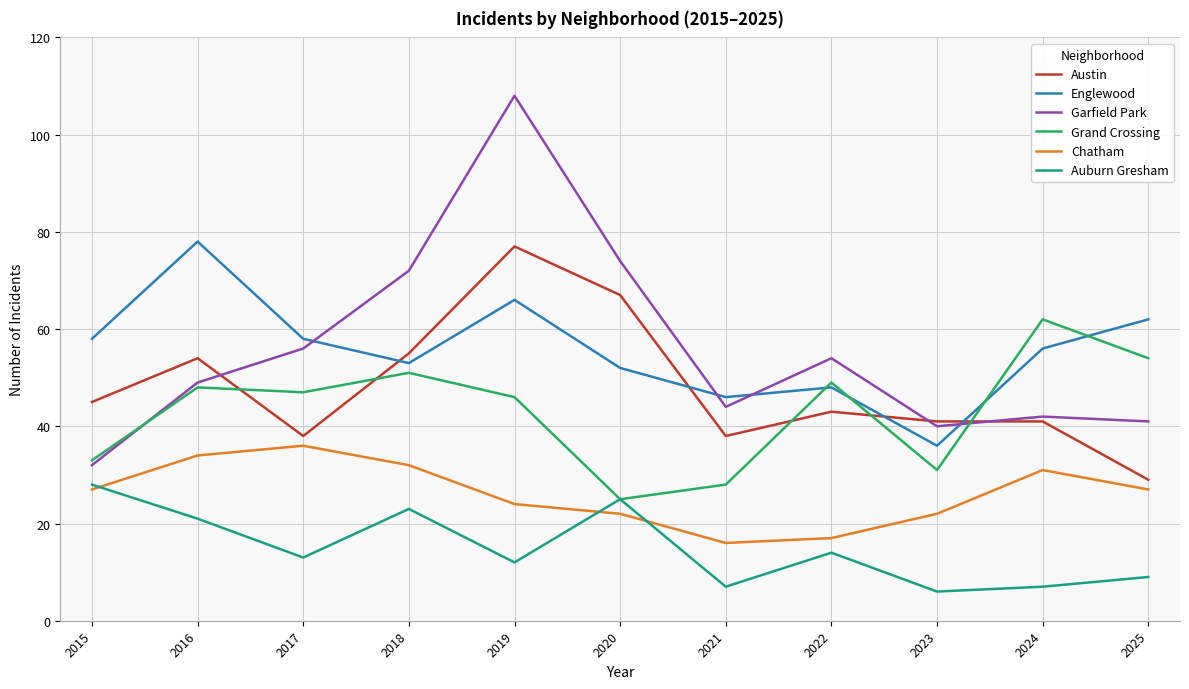

What is the difference between the Chatham values at 2024 and 2025?

4